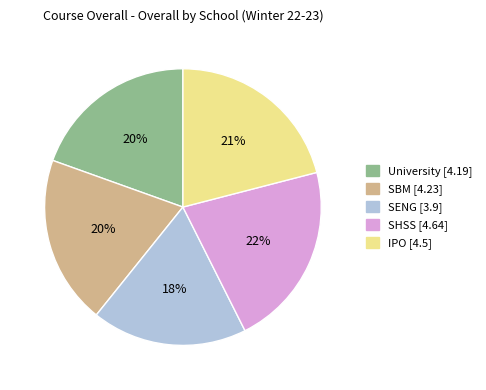

How many slices are in this pie chart?

5